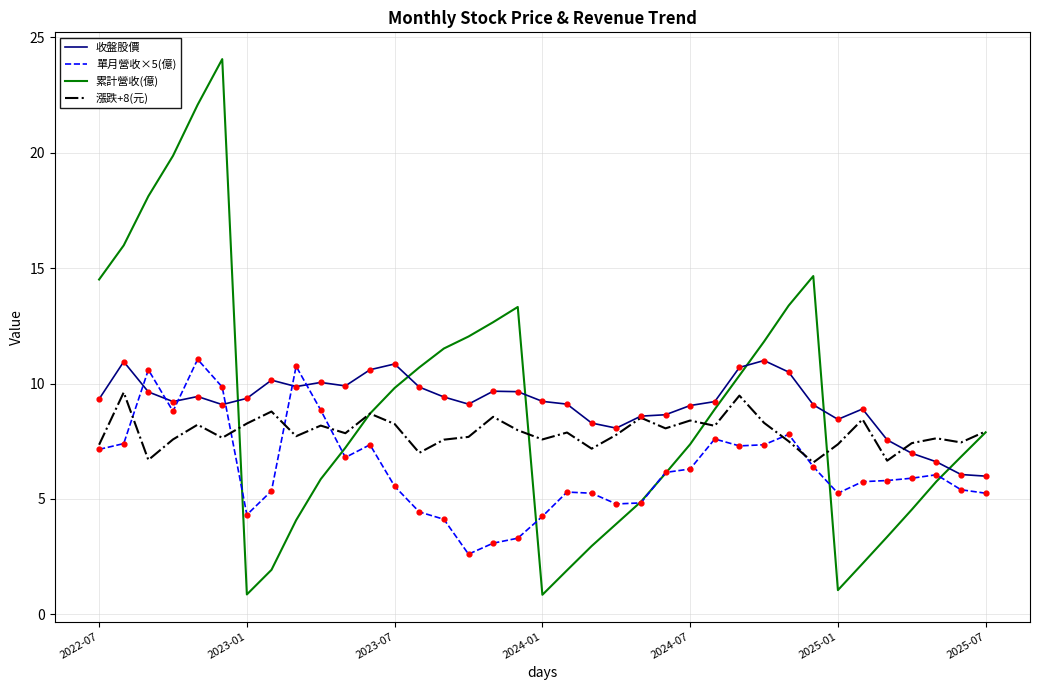

What are all the series names shown in the legend?

收盤股價, 單月營收×5(億), 累計營收(億), 漲跌+8(元)